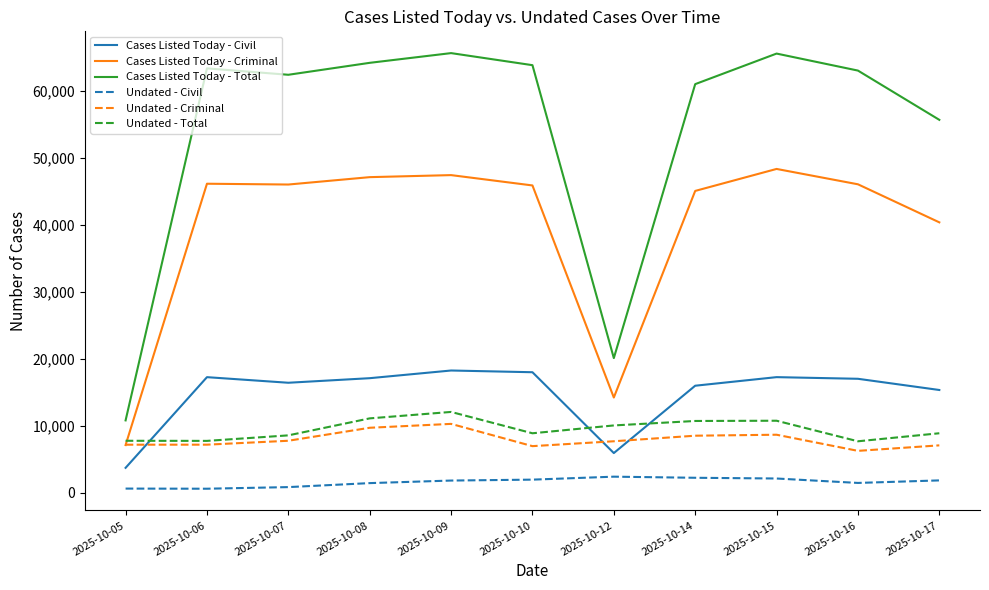

How many distinct data groups are displayed?

6